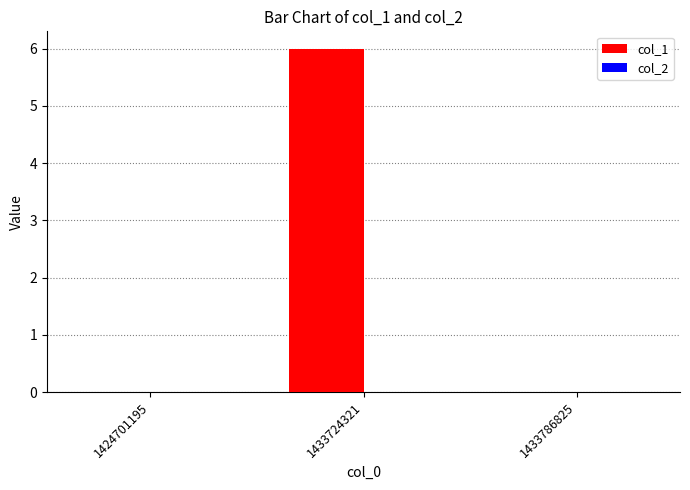

The chart shows a value of -4 at 1433786825. True or false?

False